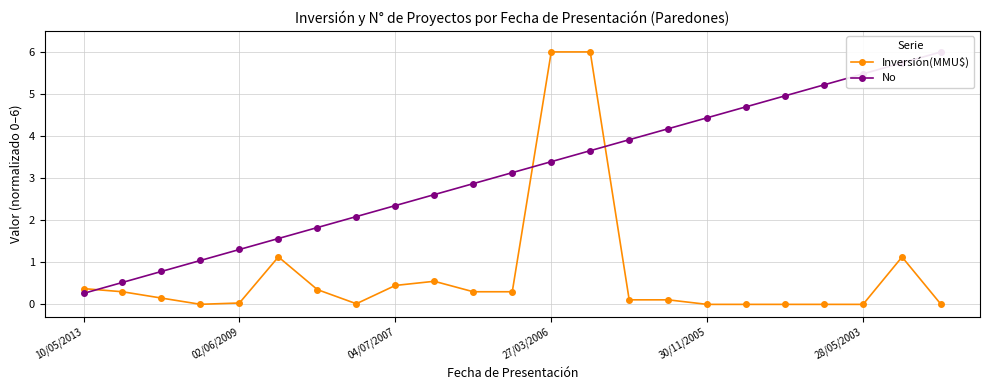

How many series are shown in this chart?

2